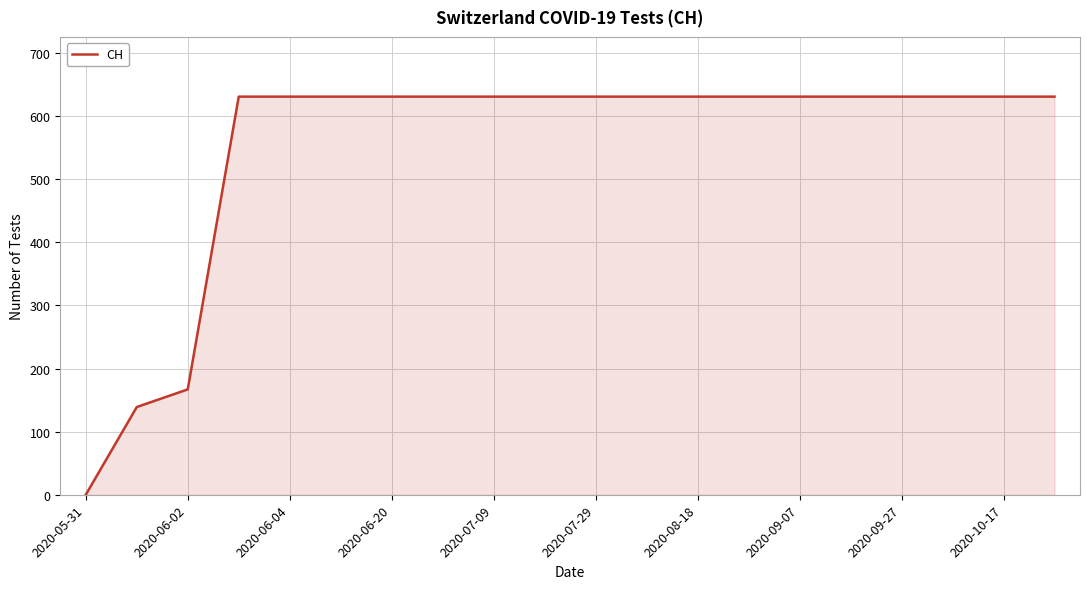

Does the chart display data point markers on the line(s)?

No